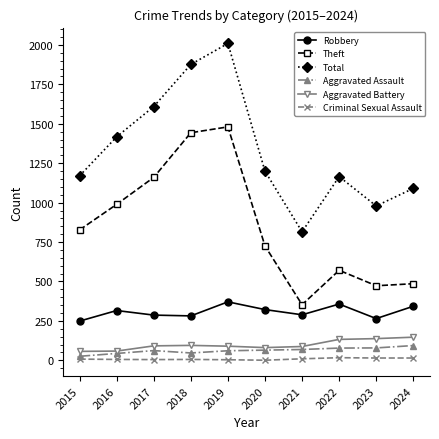

At which category does the chart reach its peak across all series?

2019